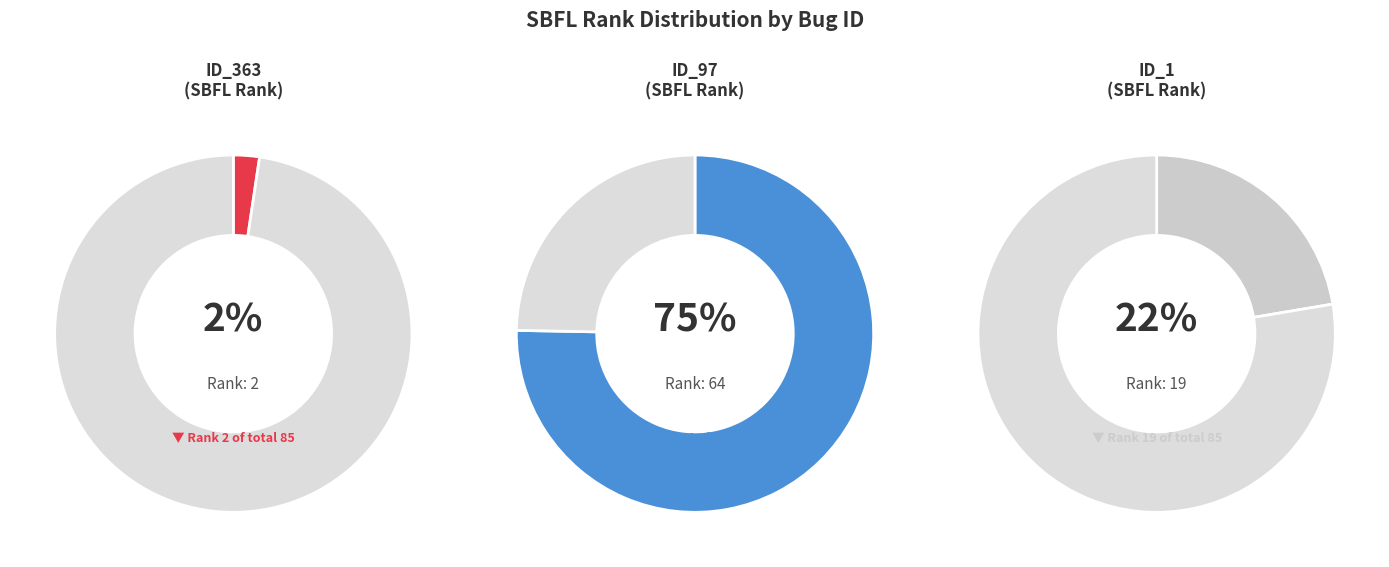

Count the number of slices in the pie.

3